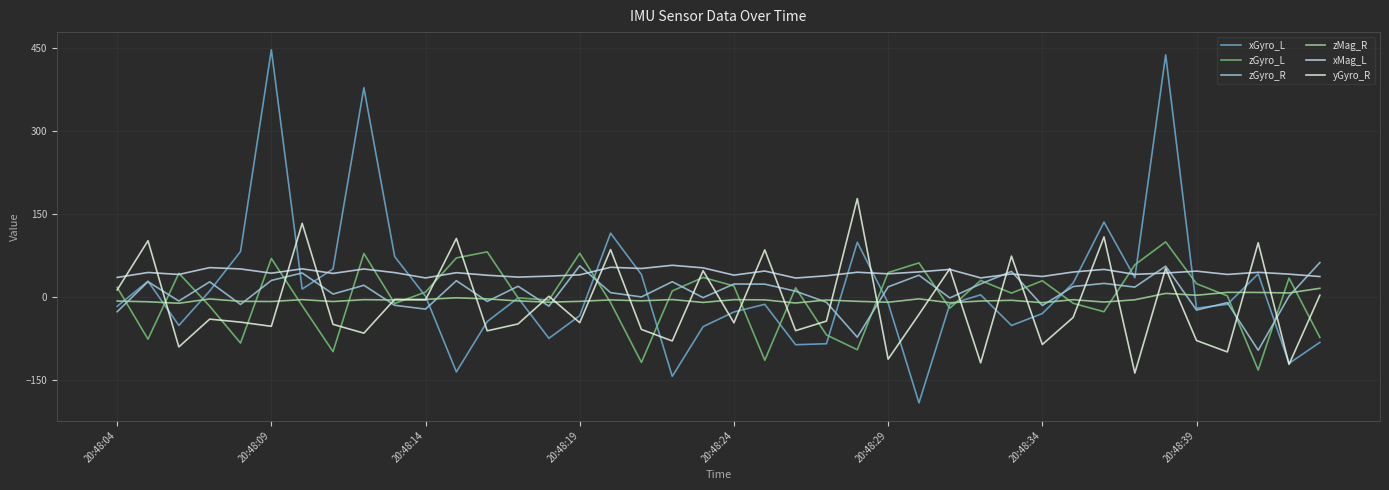

What is the greatest value displayed?

446.6